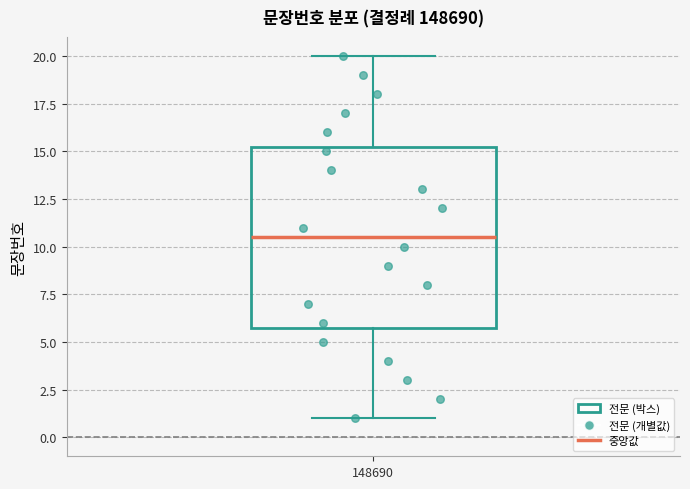

Where is the upper edge of the box at x = 148690 on the y-axis? The values are not printed on the chart, so give them approximately, as read against the axis.

15.5